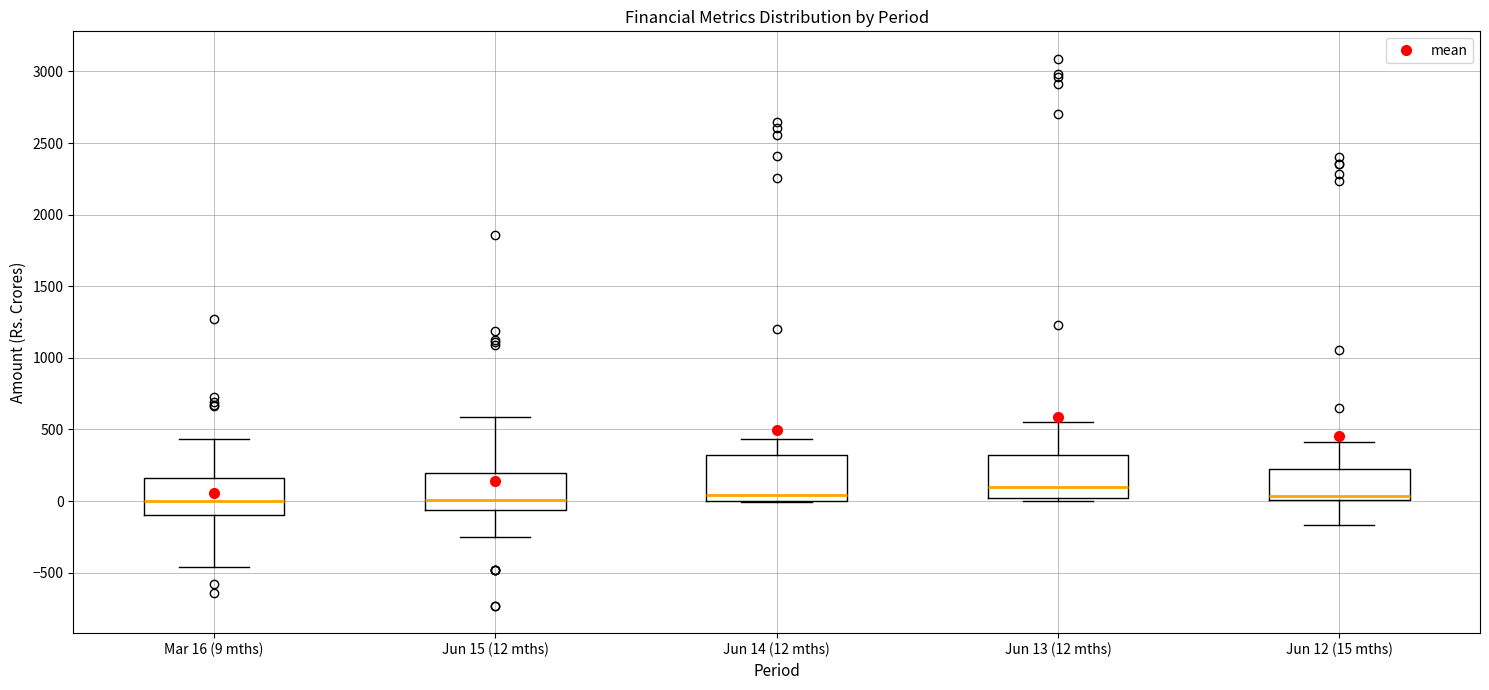

Where does the median line of the box for Jun 14 (12 mths) sit on the y-axis? The values are not printed on the chart, so give them approximately, as read against the axis.

50